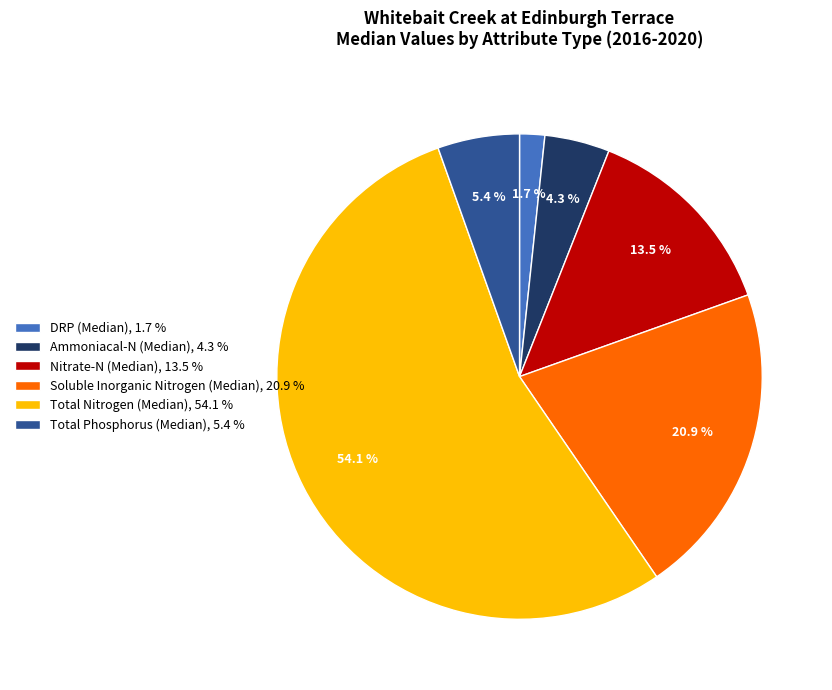

To the nearest percent, what percentage of the pie is Soluble Inorganic Nitrogen (Median)?

21%